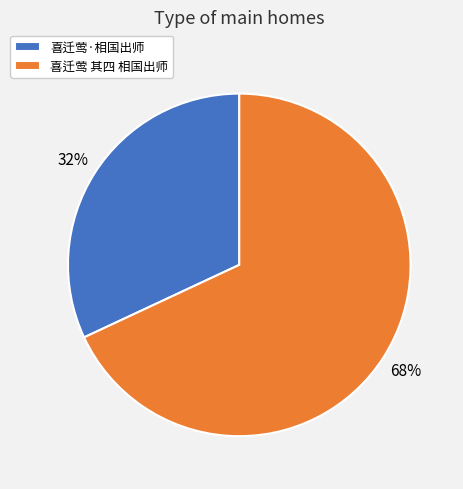

Which slice represents more than half of the pie?

喜迁莺 其四 相国出师